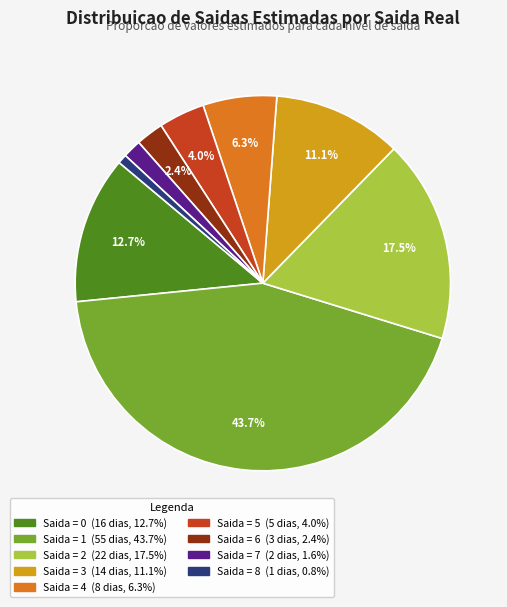

Is there any slice that represents more than half of the pie?

No